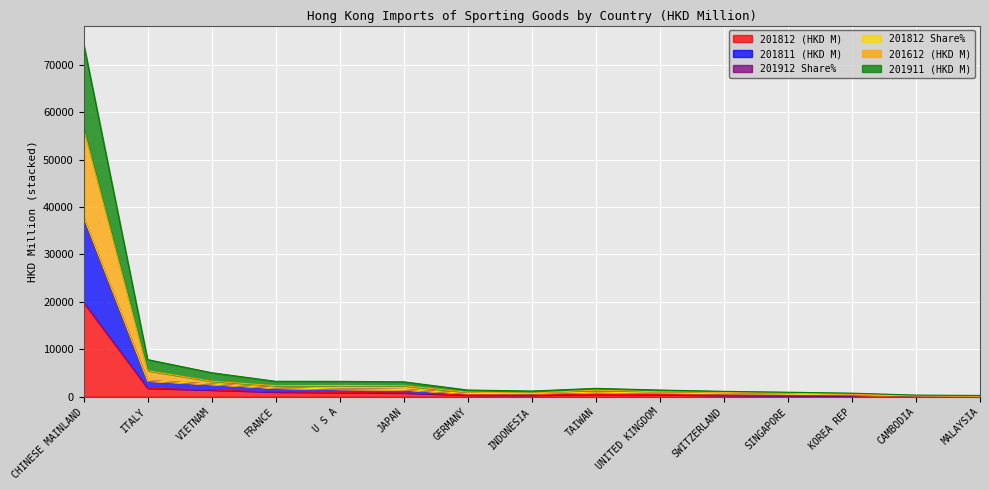

Which category has the highest value in the 201812 (HKD M) series?

CHINESE MAINLAND